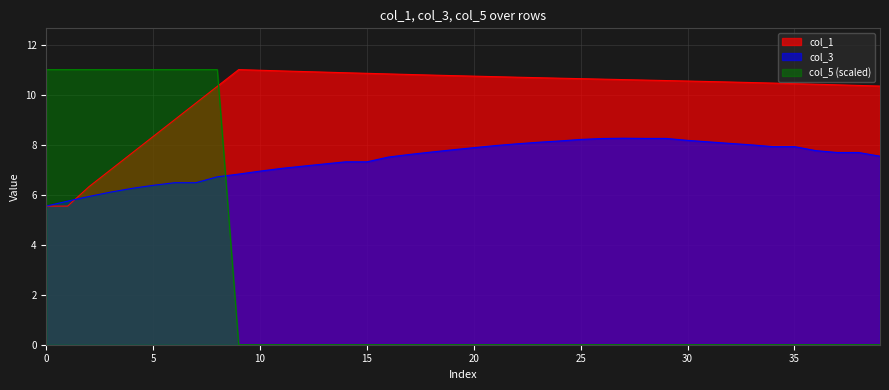

Which has a higher value, 32 or 36?

32